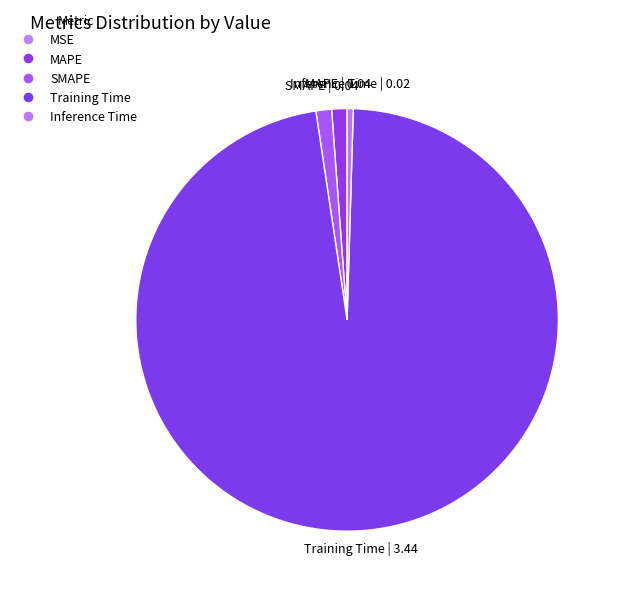

True or false: MAPE accounts for 1% of the total.

True